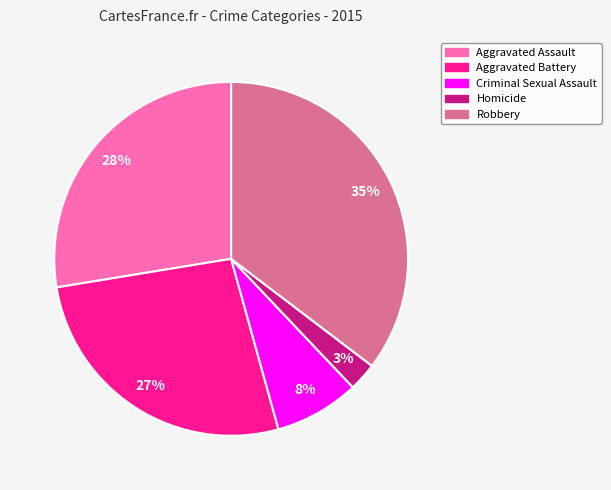

Count the number of slices in the pie.

5